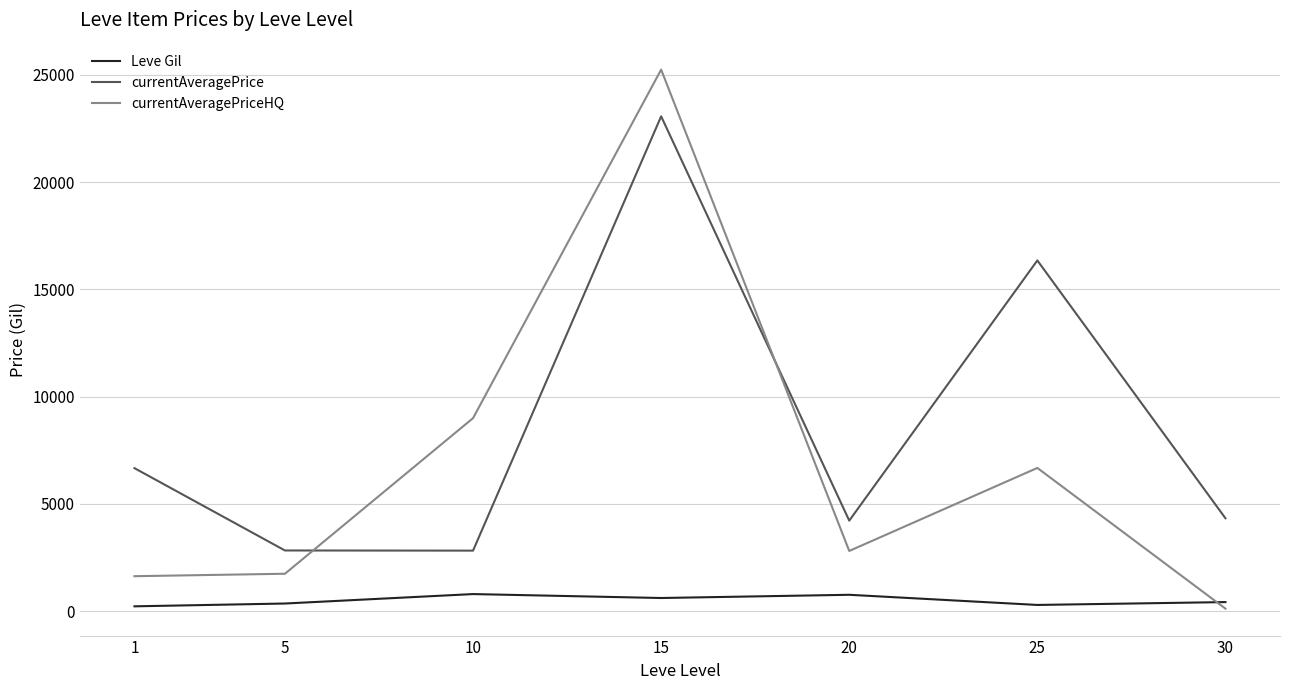

True or false: currentAveragePrice has a value of 1976.5 at 5.

False